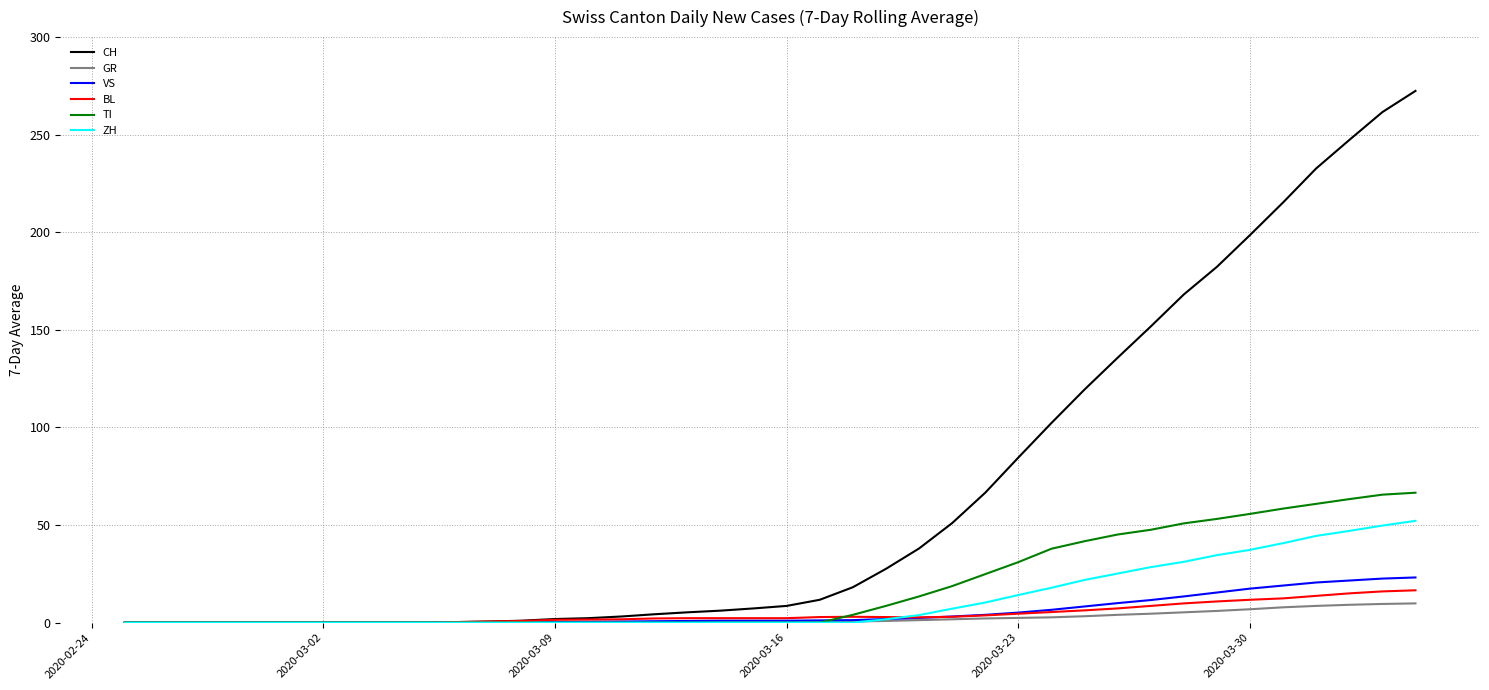

Which series has the largest total across all categories?

CH